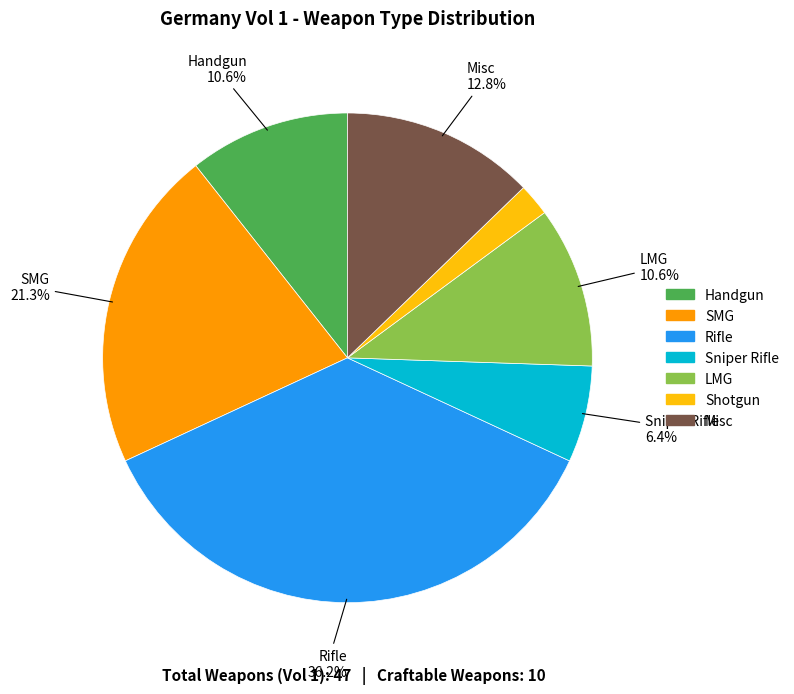

Is there a majority slice in this chart?

No